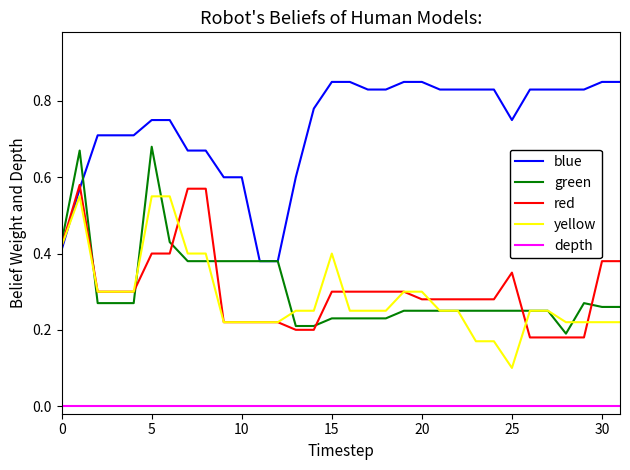

True or false: blue and depth intersect in this chart.

False